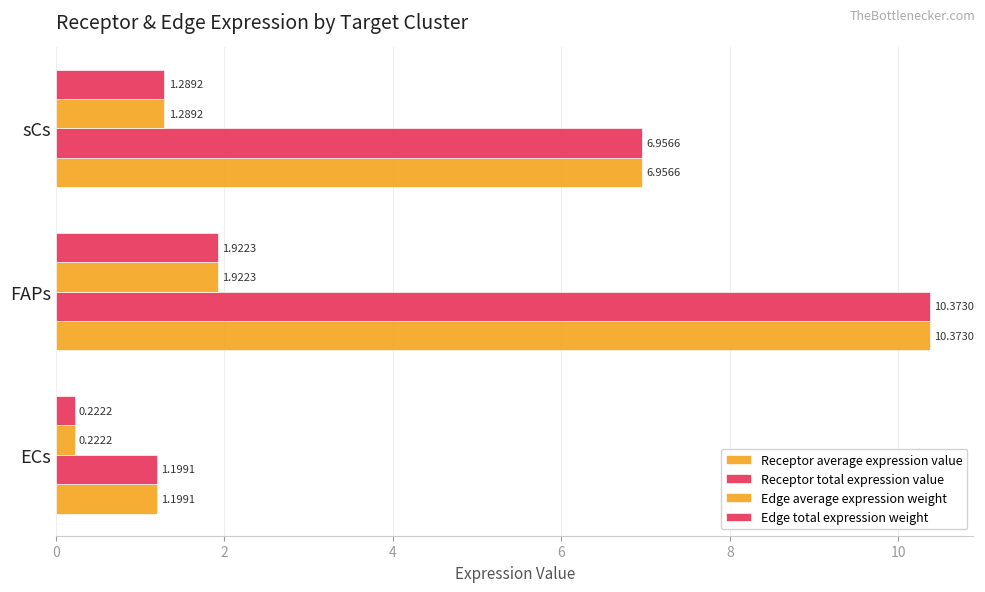

Which series has the widest spread of values?

Receptor average expression value